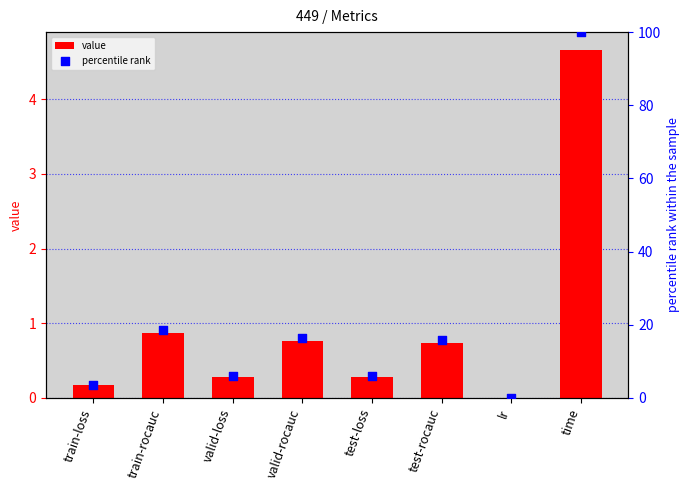

What are all the series names shown in the legend?

value, percentile rank